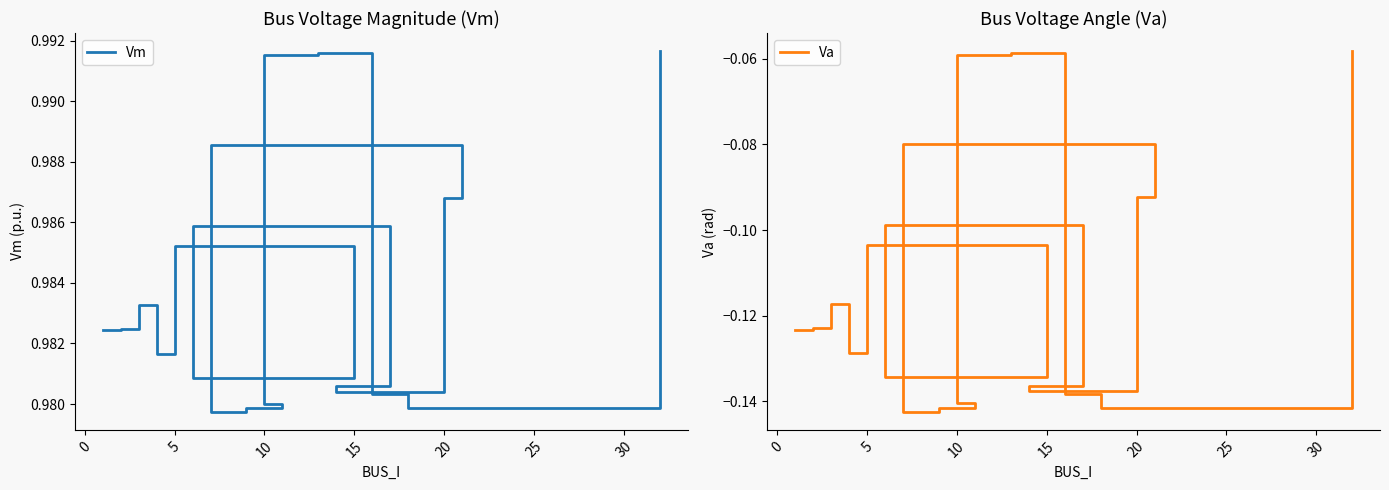

What is the maximum value shown in the chart?

1.0